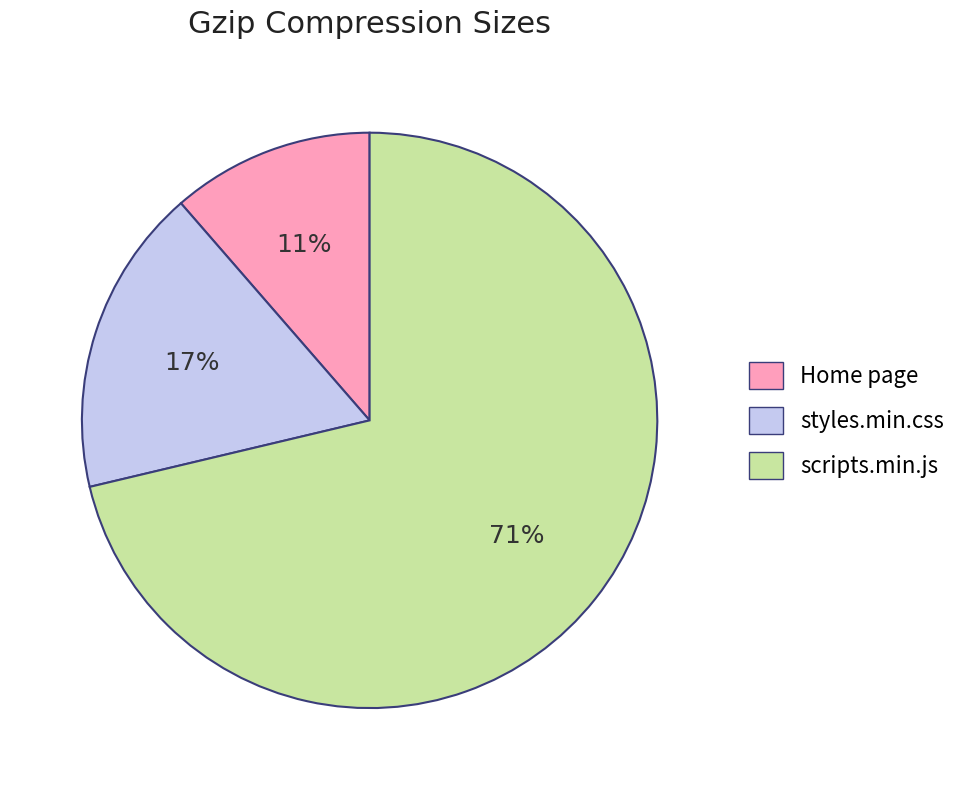

Which category has the smallest portion of the pie?

Home page